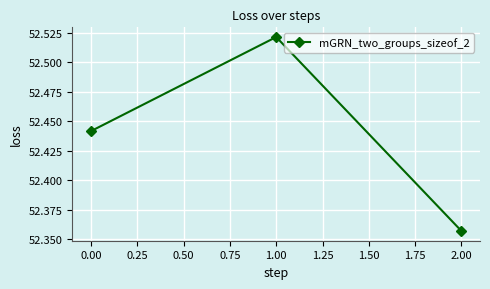

True or false: the data shows 16.8 at 2.00.

False